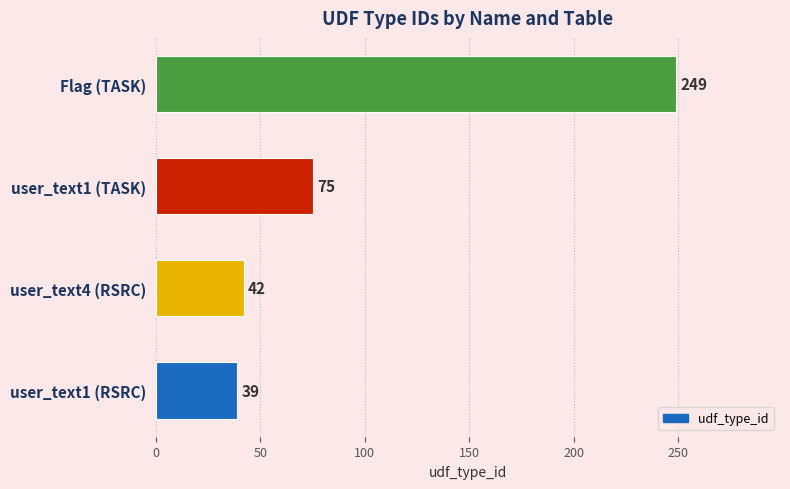

Reading bottom to top, transcribe all the data shown in this chart.

user_text1 (RSRC)=39	user_text4 (RSRC)=42	user_text1 (TASK)=75	Flag (TASK)=249